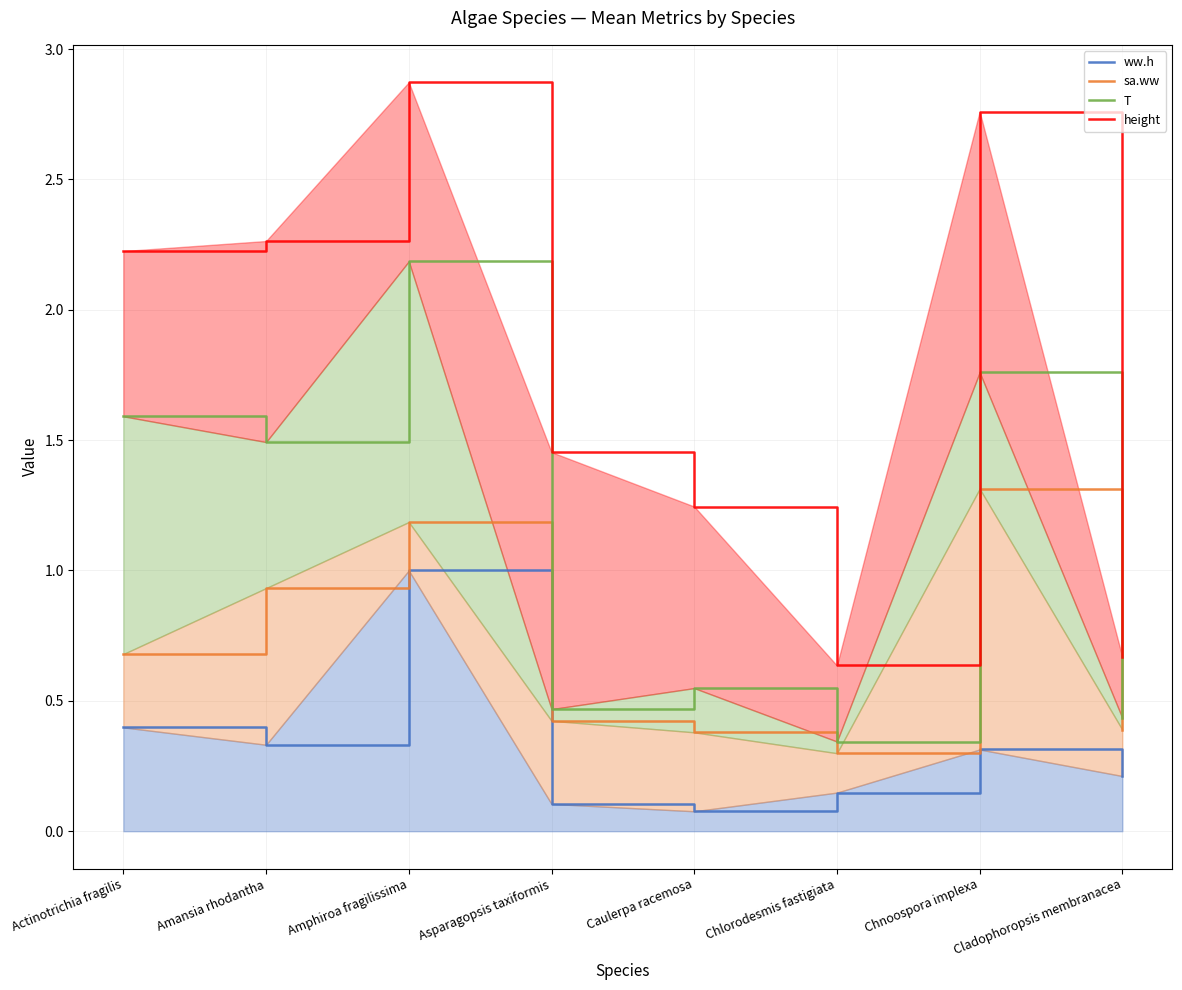

What is the minimum value for sa.ww?

0.3